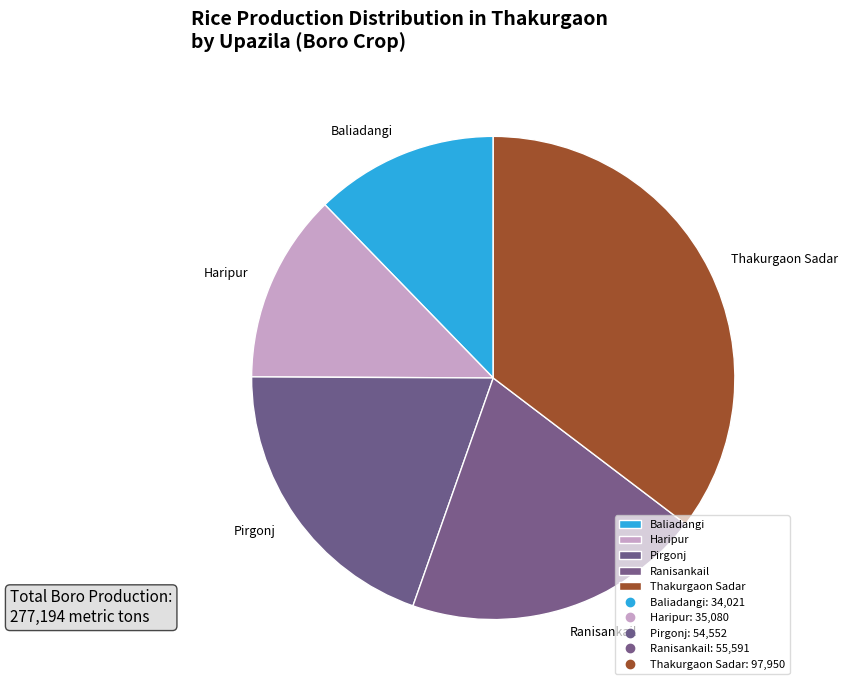

Between Baliadangi and Ranisankail, which is larger?

Ranisankail